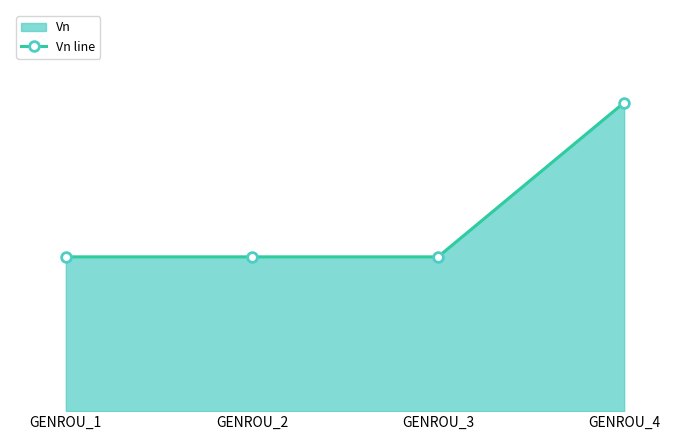

Does the chart display data point markers on the line(s)?

Yes